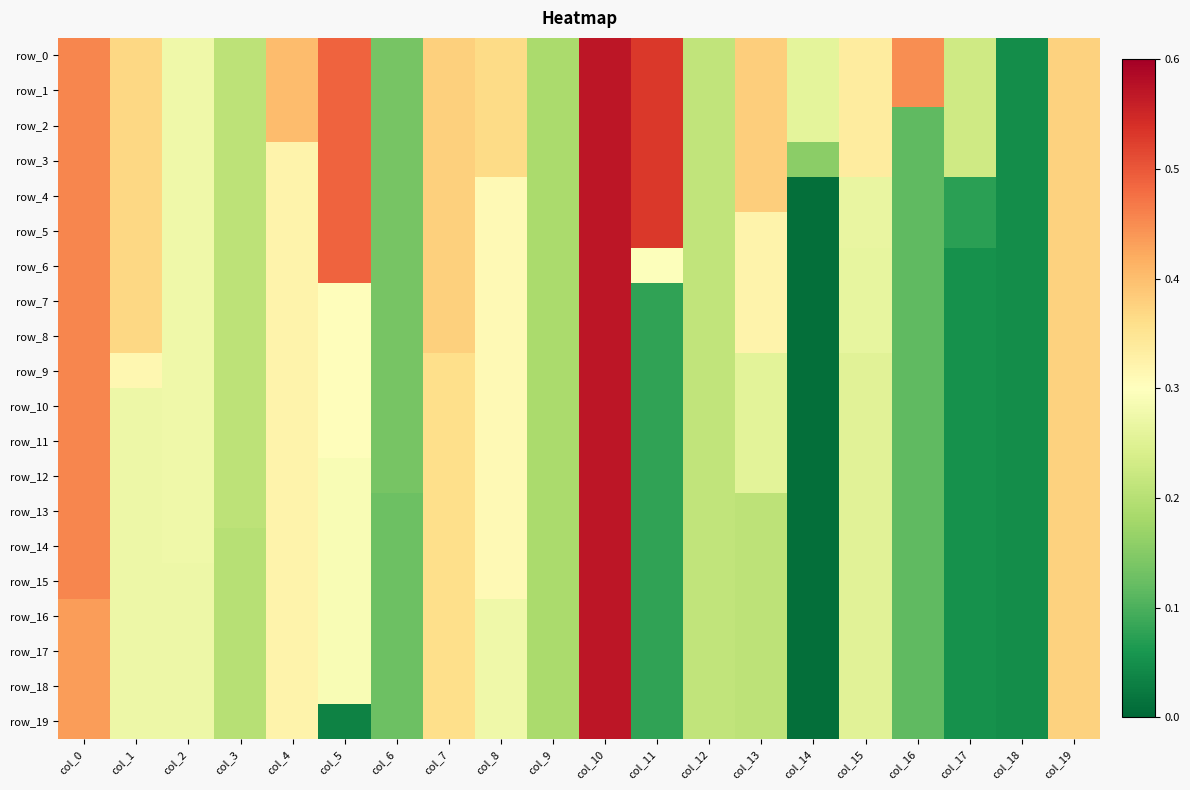

What value does the row_15 series have at col_16?

0.1